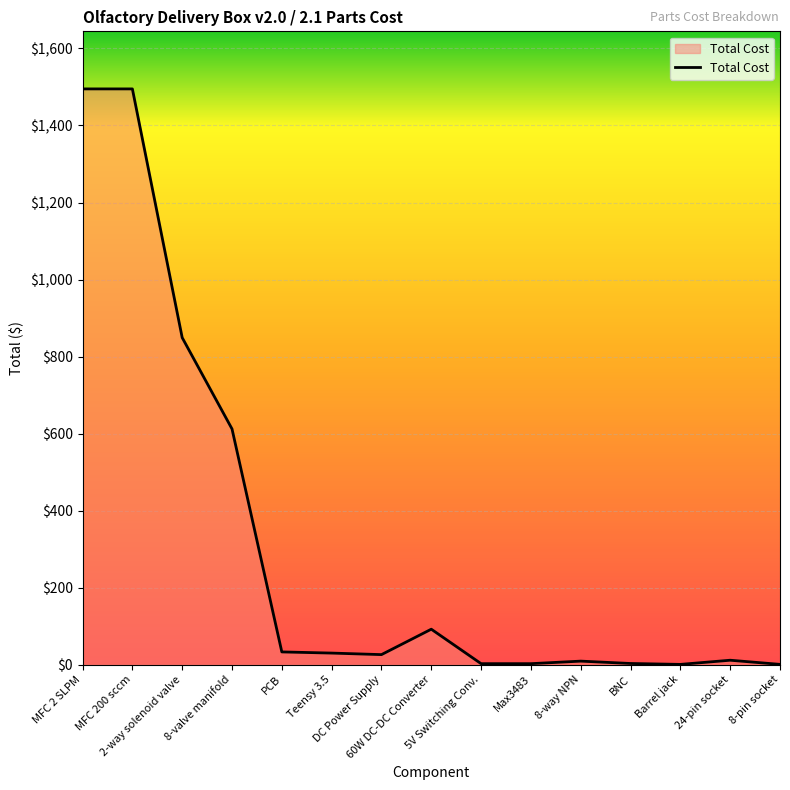

Rank the categories by value from lowest to highest.

Barrel jack, 8-pin socket, 5V Switching Conv., Max3483, BNC, 8-way NPN, 24-pin socket, DC Power Supply, Teensy 3.5, PCB, 60W DC-DC Converter, 8-valve manifold, 2-way solenoid valve, MFC 2 SLPM, MFC 200 sccm